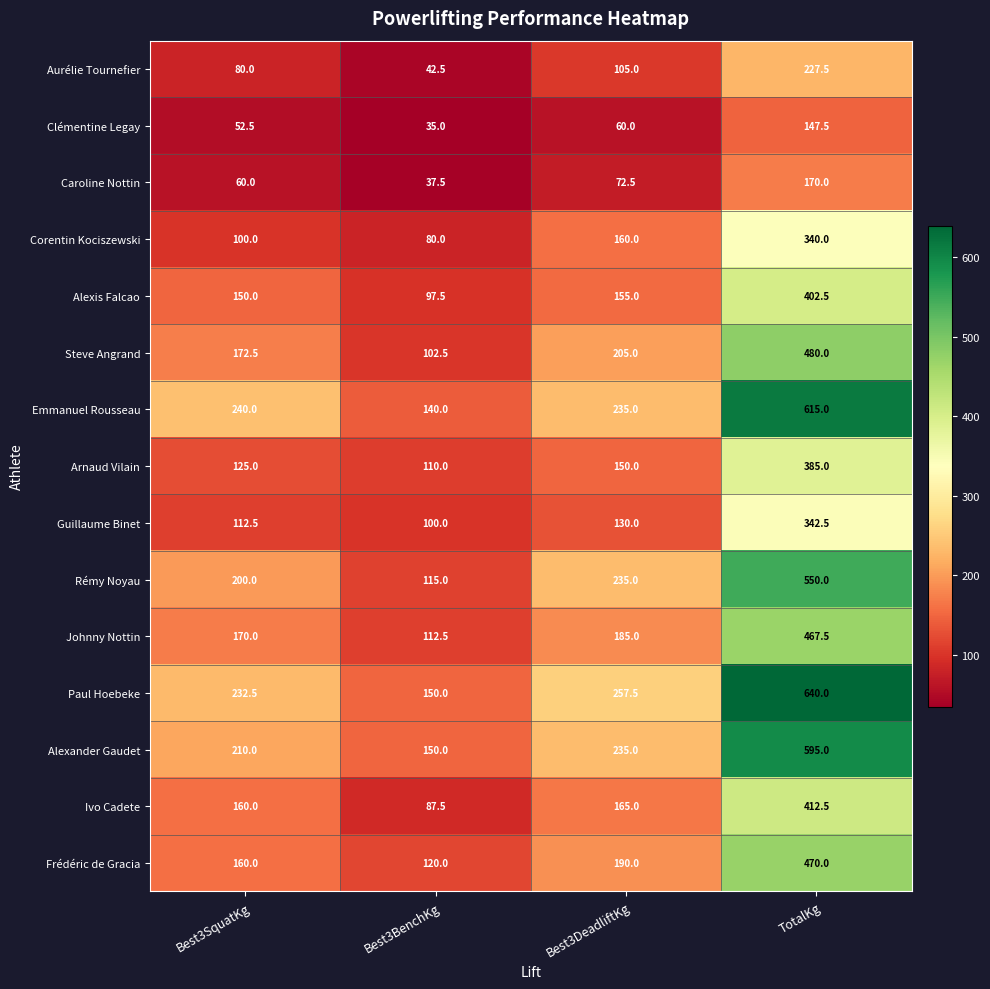

Rank the series by their maximum value, from highest to lowest.

Paul Hoebeke, Emmanuel Rousseau, Alexander Gaudet, Rémy Noyau, Steve Angrand, Frédéric de Gracia, Johnny Nottin, Ivo Cadete, Alexis Falcao, Arnaud Vilain, Guillaume Binet, Corentin Kociszewski, Aurélie Tournefier, Caroline Nottin, Clémentine Legay